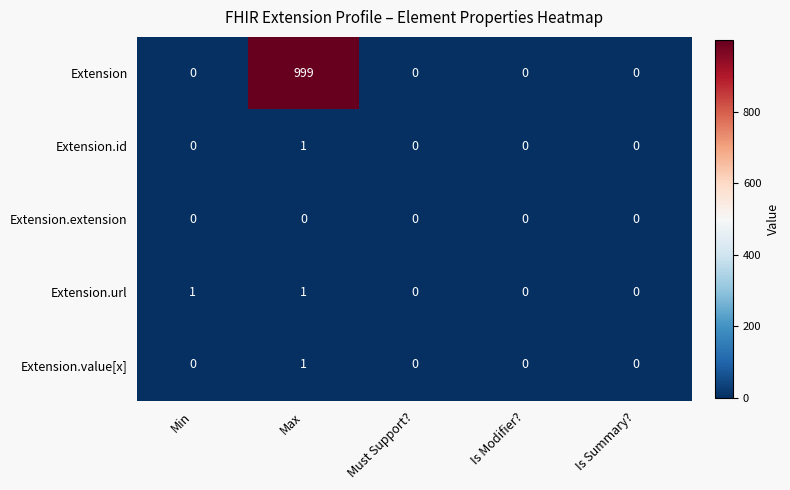

Which series has the largest total across all categories?

Extension